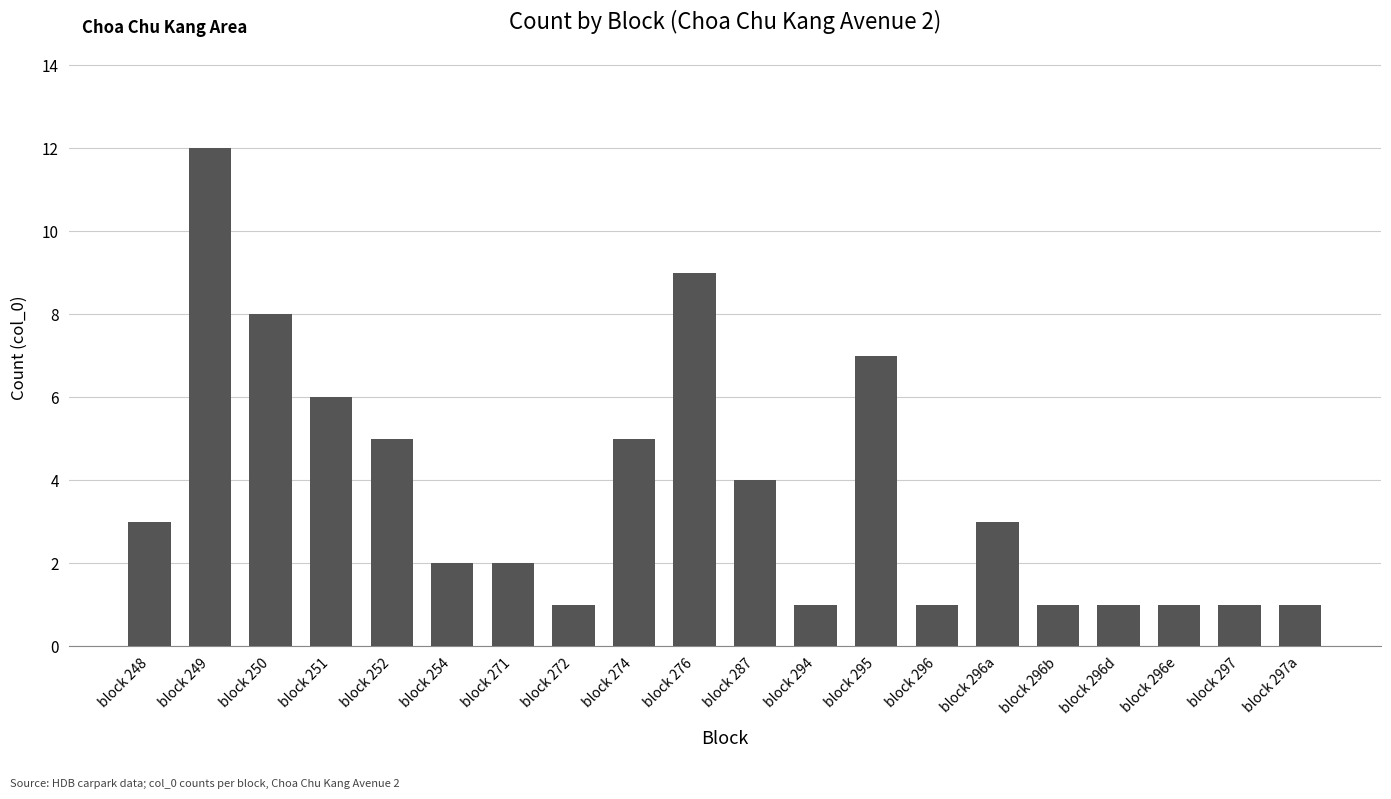

What is the value of the 11th bar from the left?

4